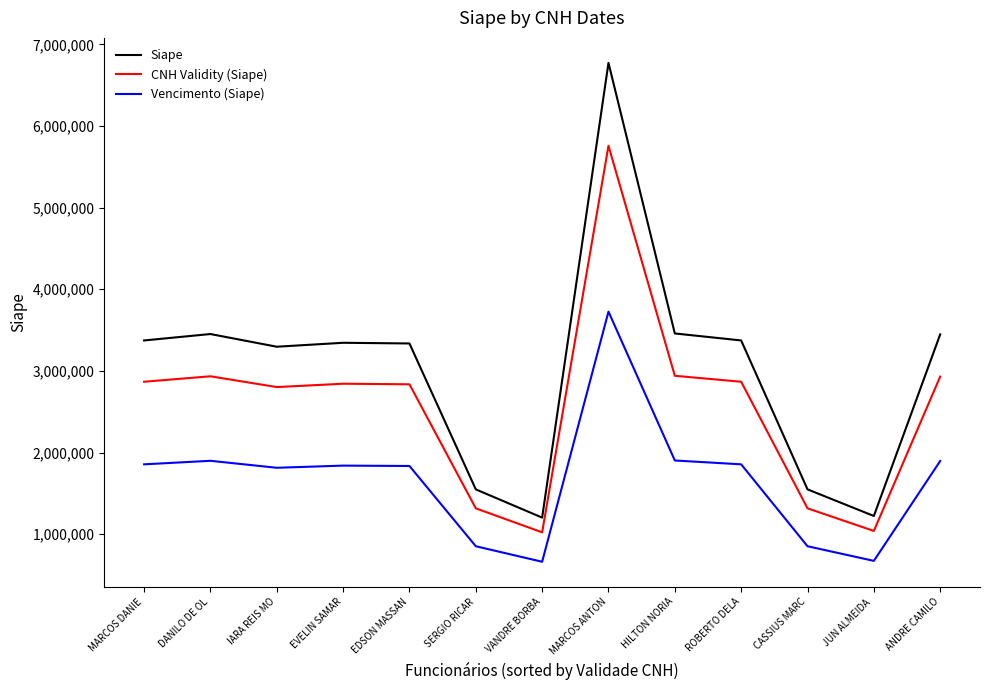

True or false: Vencimento (Siape) and CNH Validity (Siape) intersect in this chart.

False